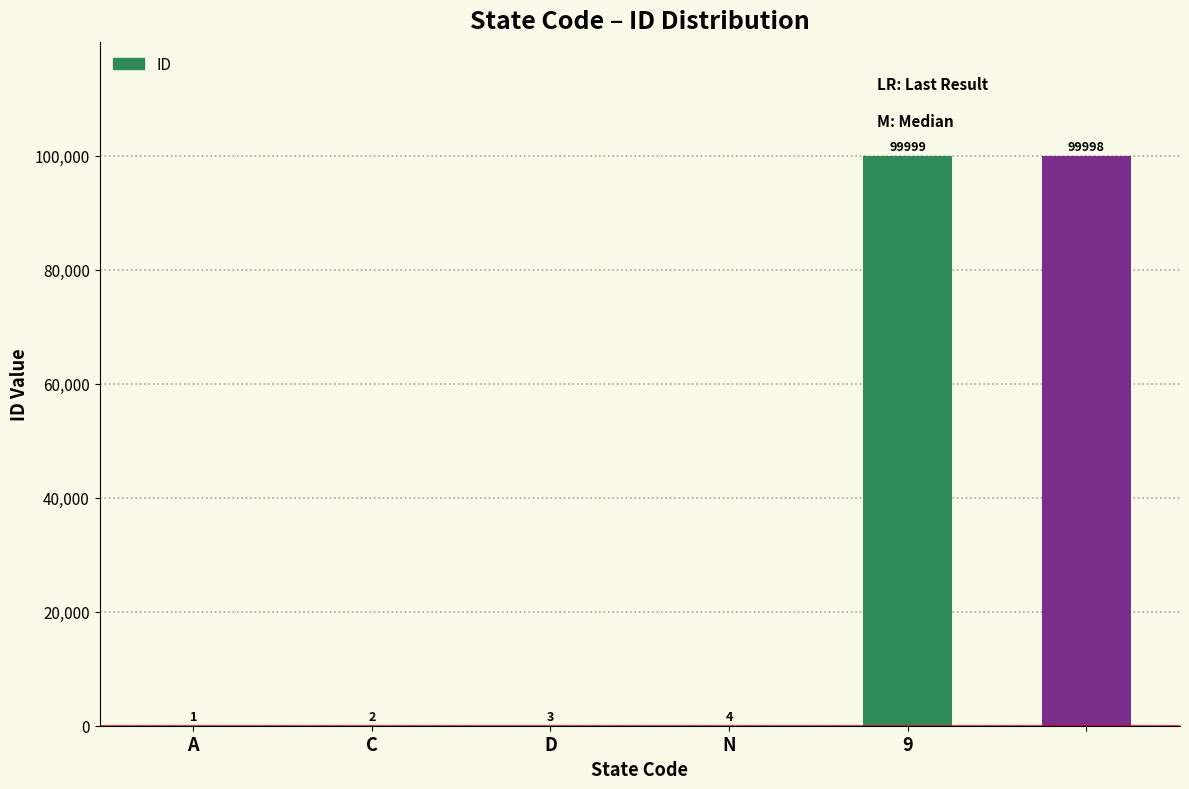

What is the maximum value shown in the chart?

99999